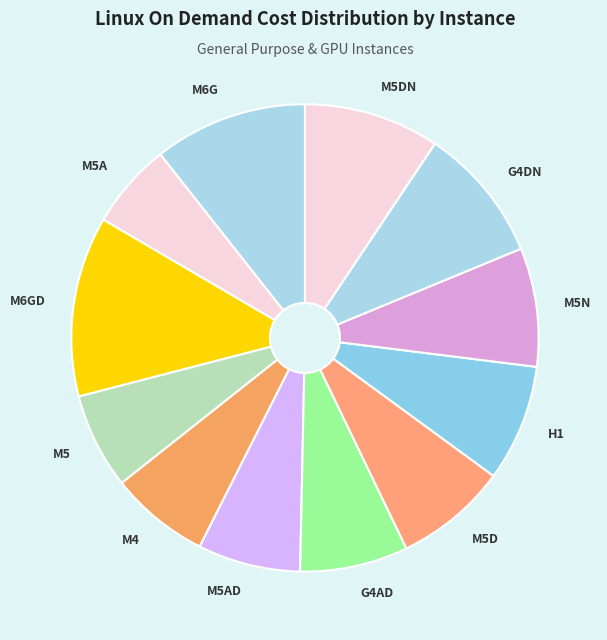

Is the sum of M6GD and M6G greater than half?

No